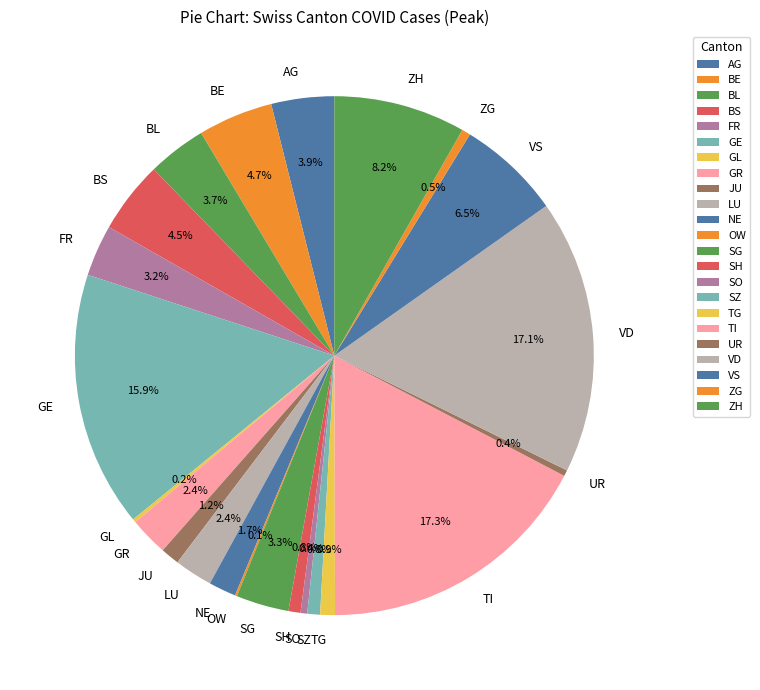

Is GR the majority of the pie?

No